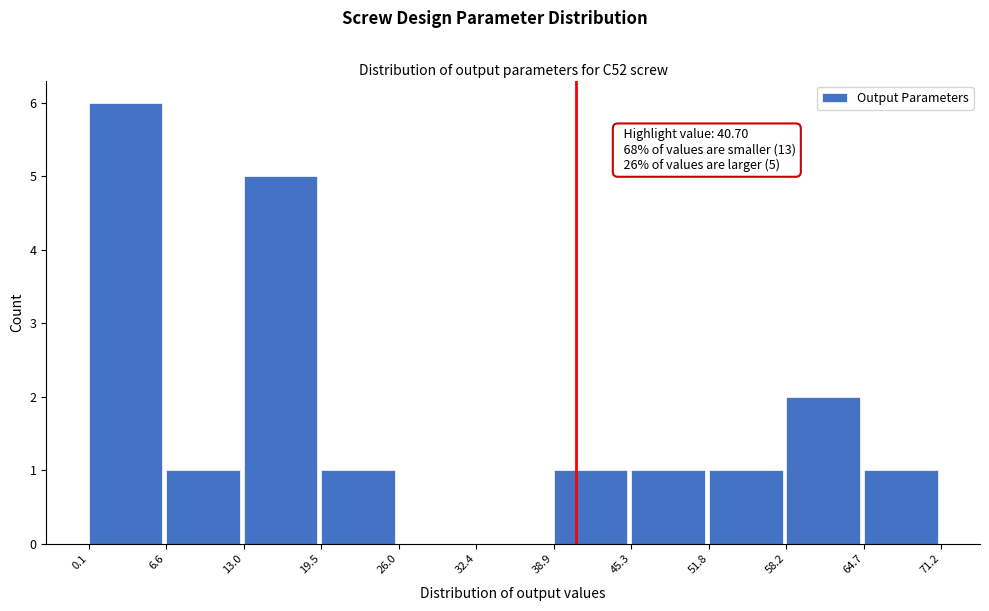

Over which range of the x-axis is the bar tallest?

0.1 to 6.6